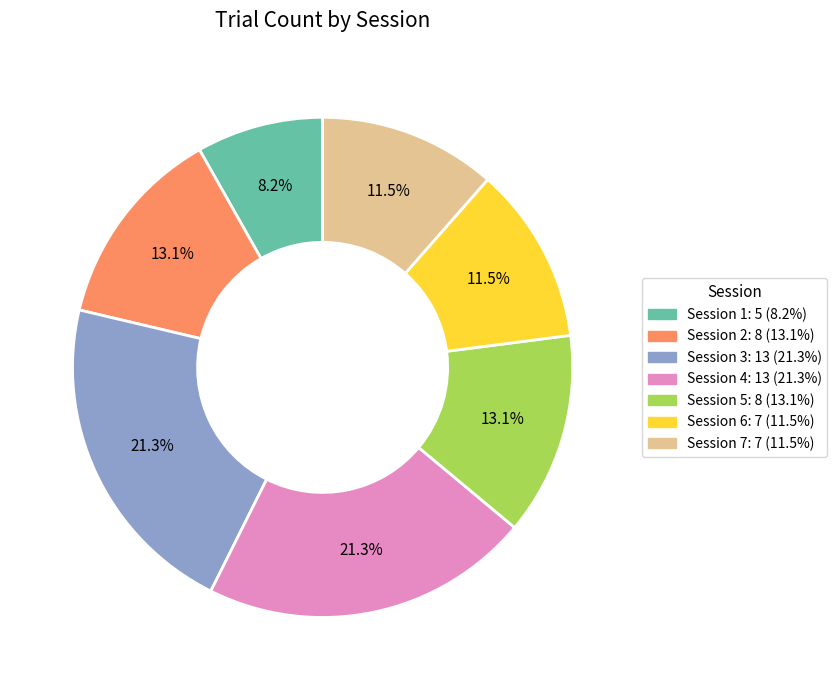

What percentage do Session 3 and Session 6 together represent?

32.8%